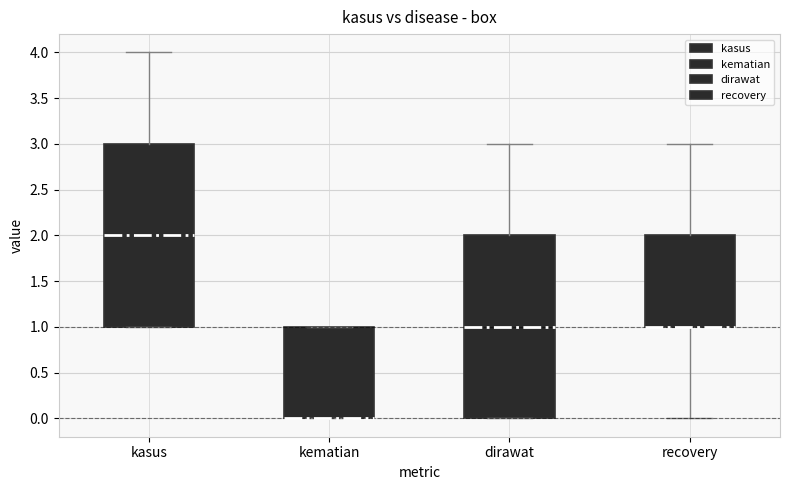

Where is the upper edge of the box for kematian on the y-axis? The values are not printed on the chart, so give them approximately, as read against the axis.

1